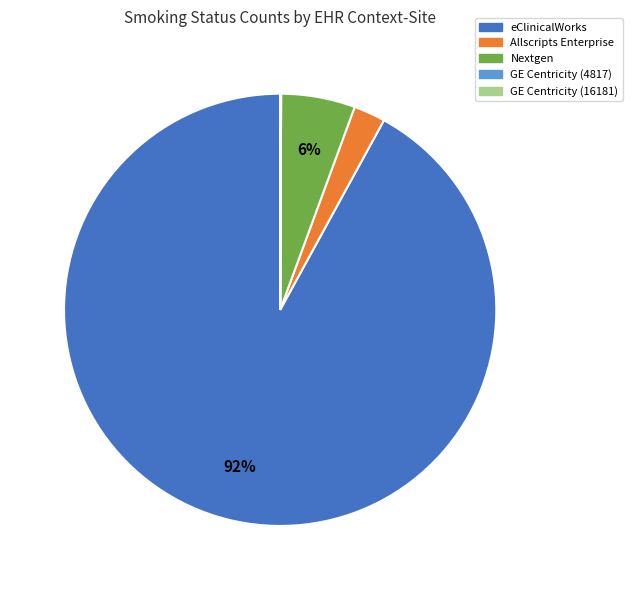

To the nearest percent, what is the difference between the largest and smallest slice percentages?

92%